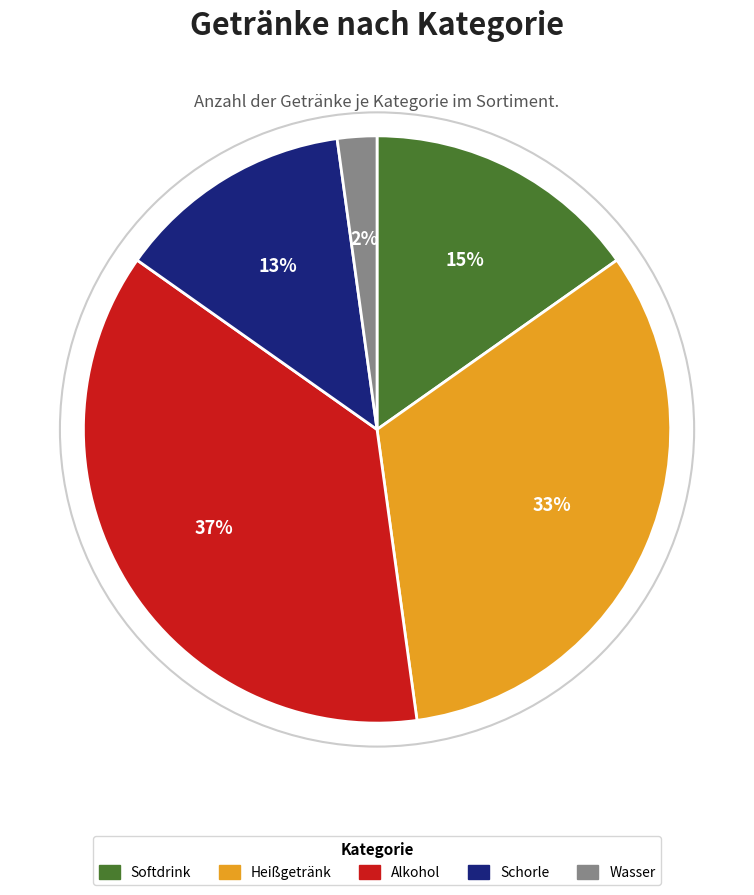

To the nearest percent, what percentage of the pie is Softdrink?

15%